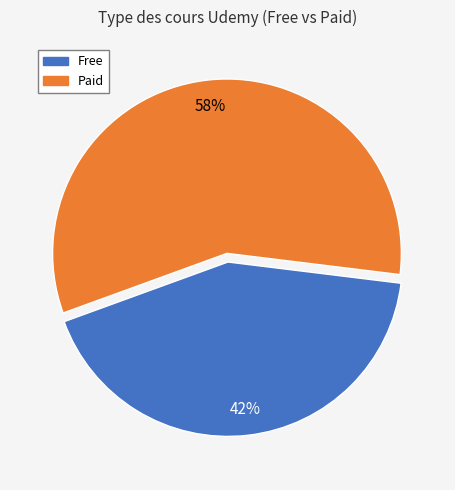

Does any single category account for the majority?

Yes